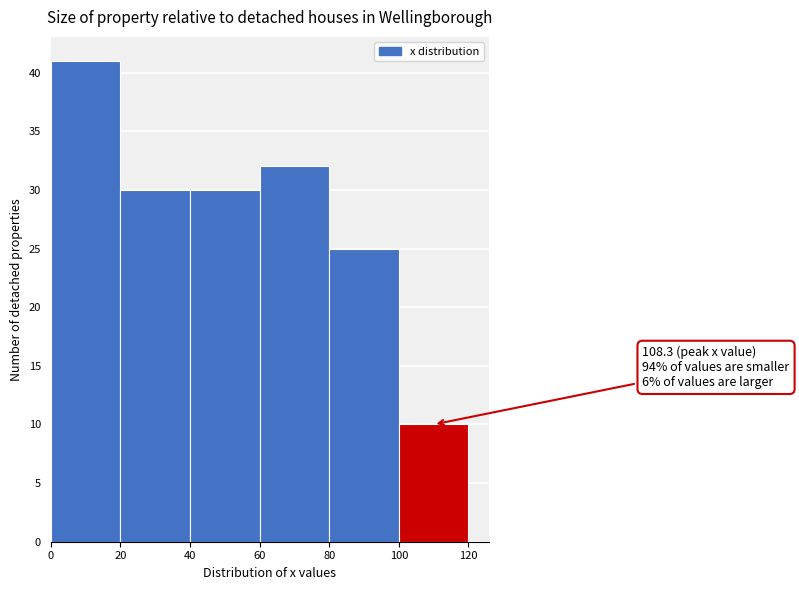

Over which range of the x-axis is the bar tallest?

0 to 20